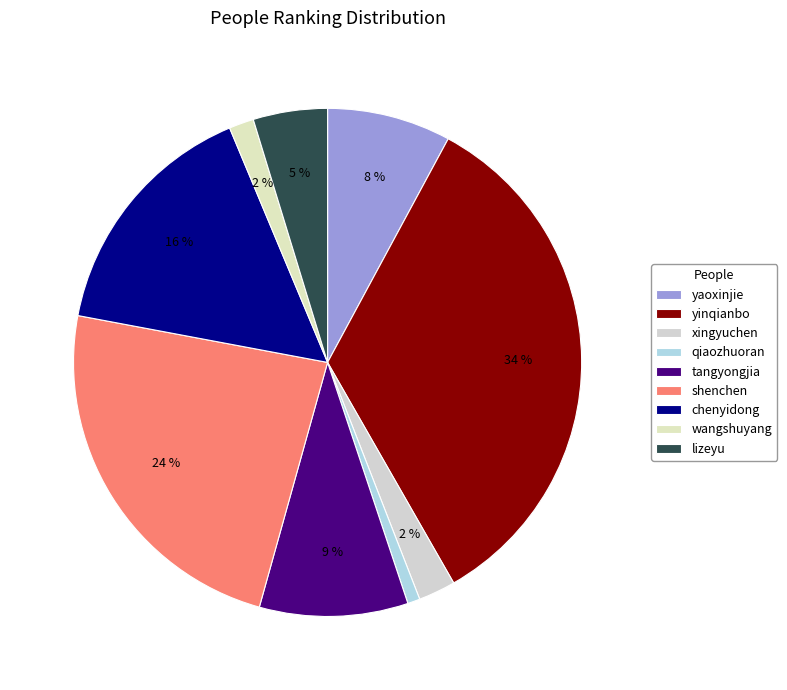

Combined, what portion of the pie is qiaozhuoran and wangshuyang?

2.4%